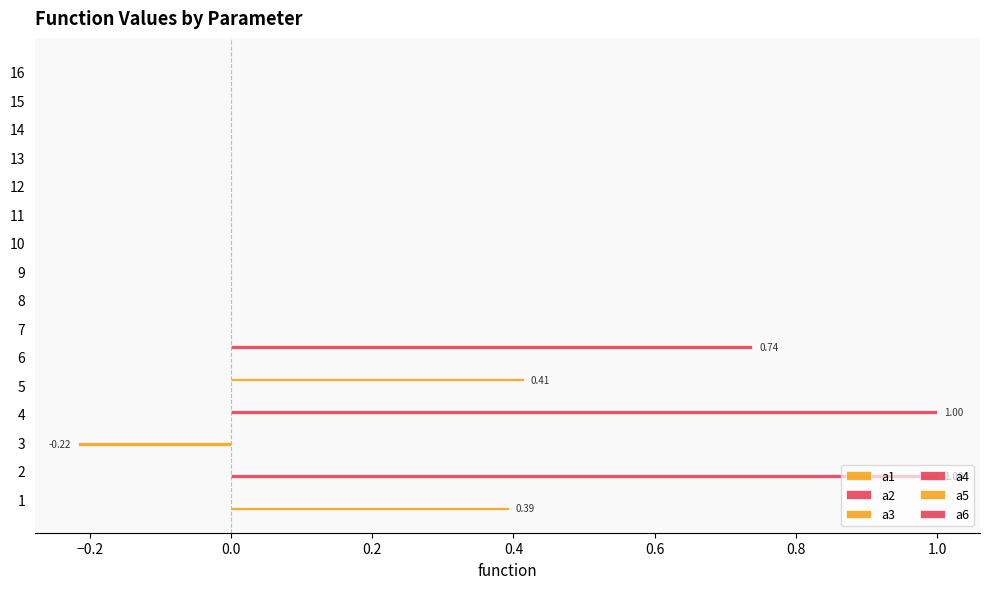

What is the difference between the maximum and minimum values in the a6 series?

0.7